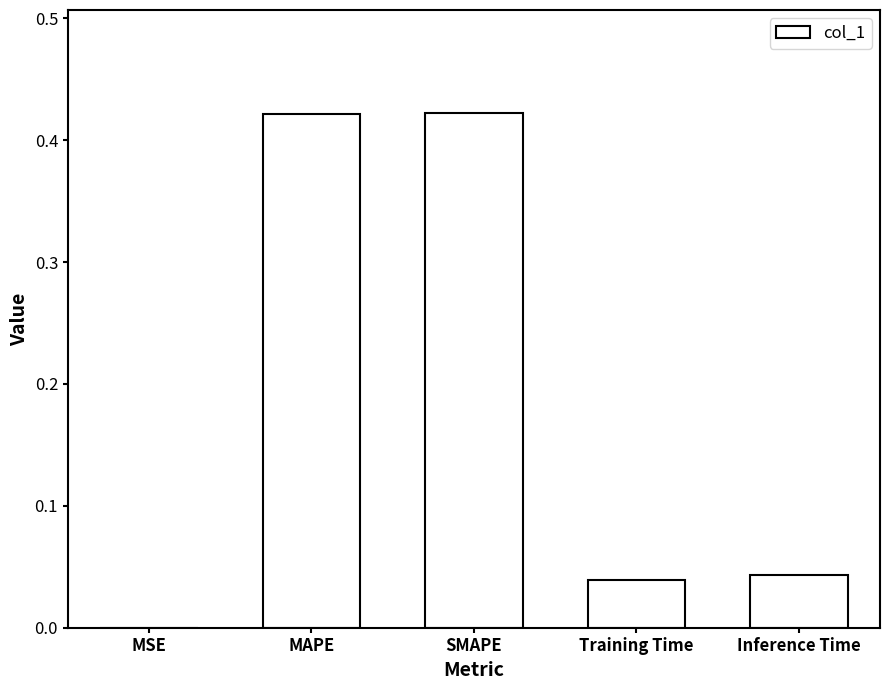

Between MAPE and MSE, which is larger?

MAPE